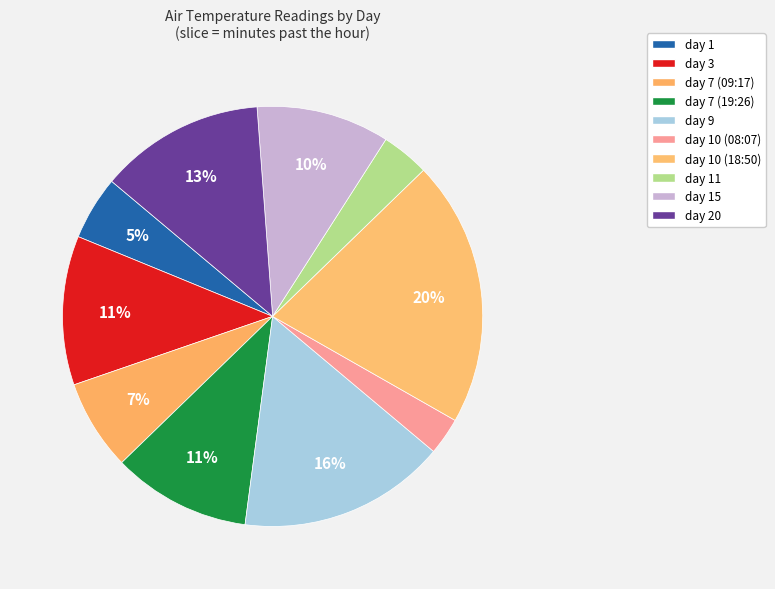

Which category has the smallest portion of the pie?

day 10 (08:07)